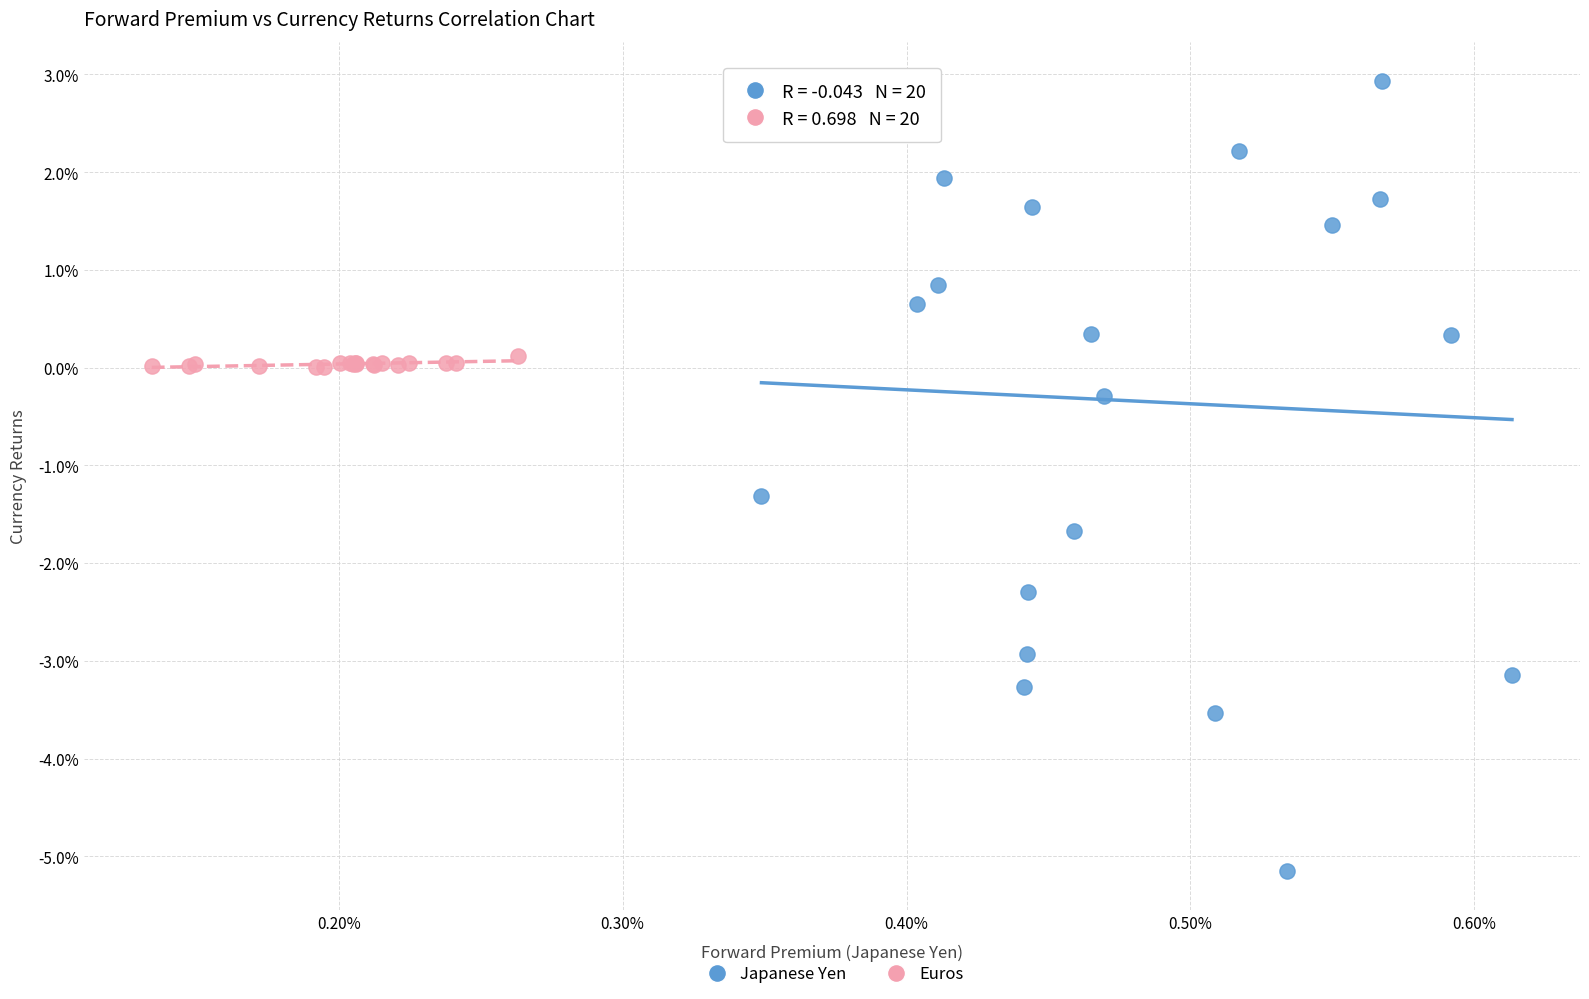

Which series contains the highest Y value?

Japanese Yen